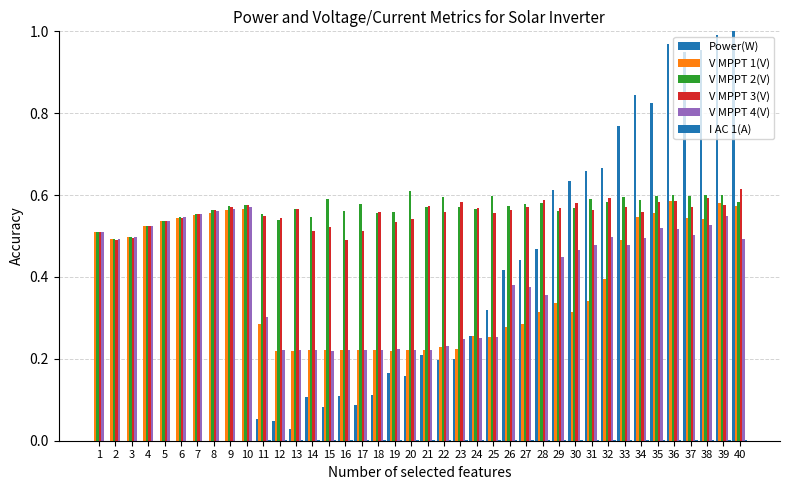

Are the bars horizontal?

No